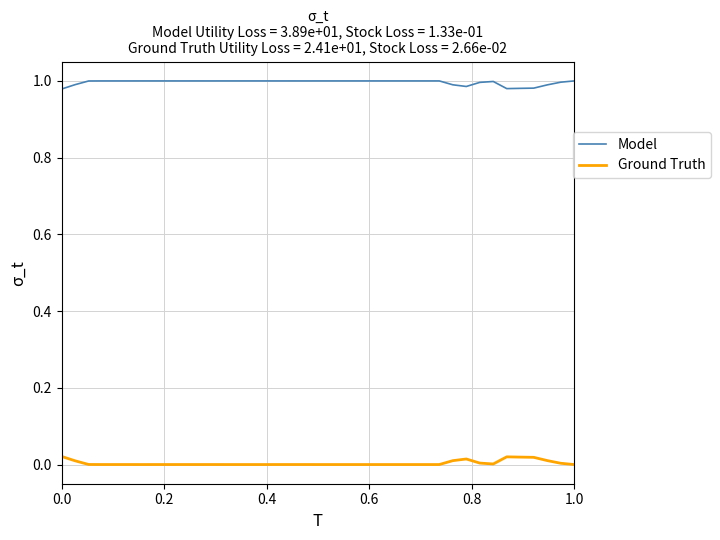

Does the chart display data point markers on the line(s)?

No